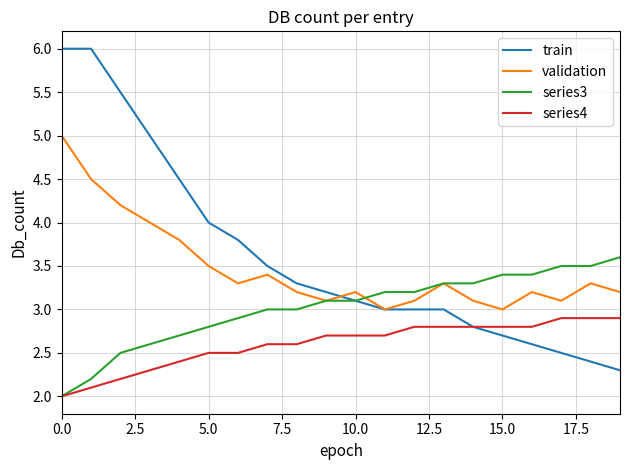

What is the smallest value displayed?

2.0